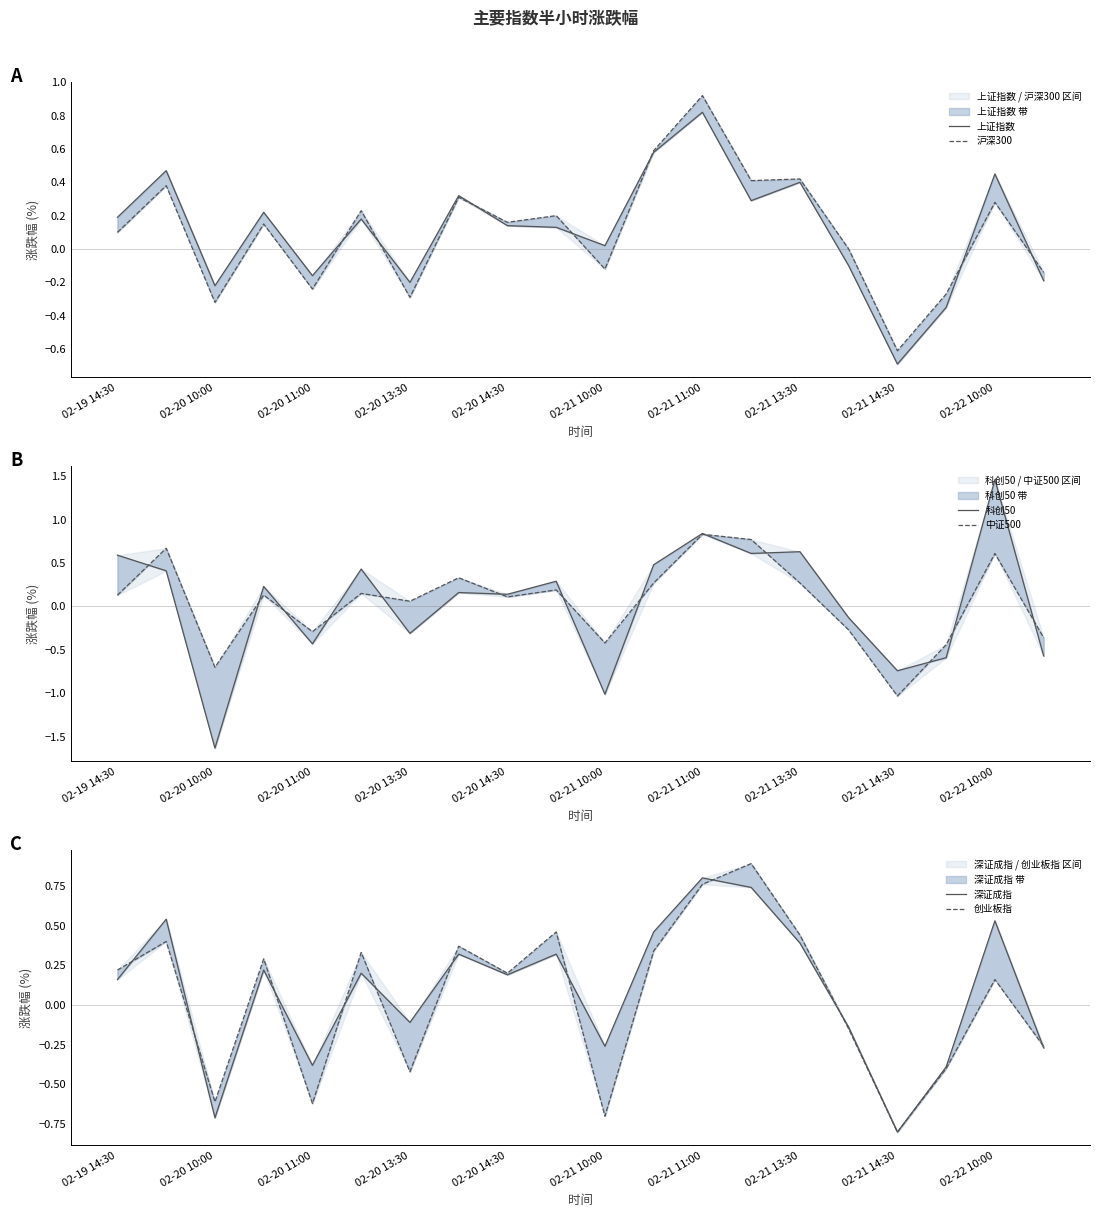

What is the lowest value of the 科创50 series?

-1.6